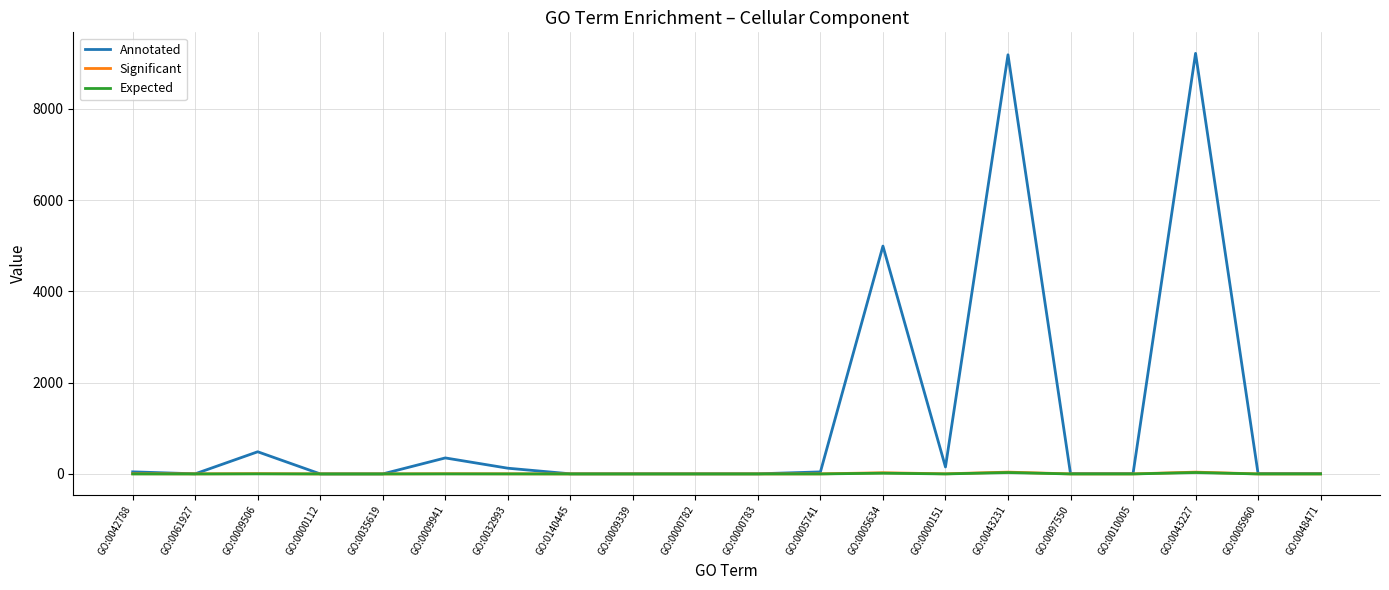

Is the value of Annotated at GO:0043227 greater than the value of Significant at GO:0000782?

Yes